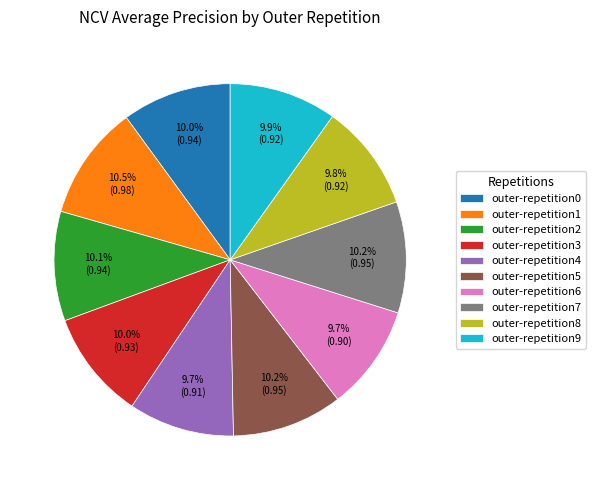

To the nearest percent, what is the difference between the largest and smallest slice percentages?

1%